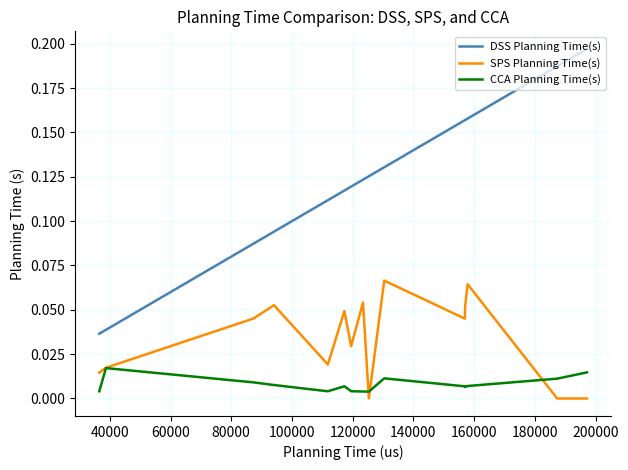

True or false: DSS Planning Time(s) has more than 2 interior local peaks.

False